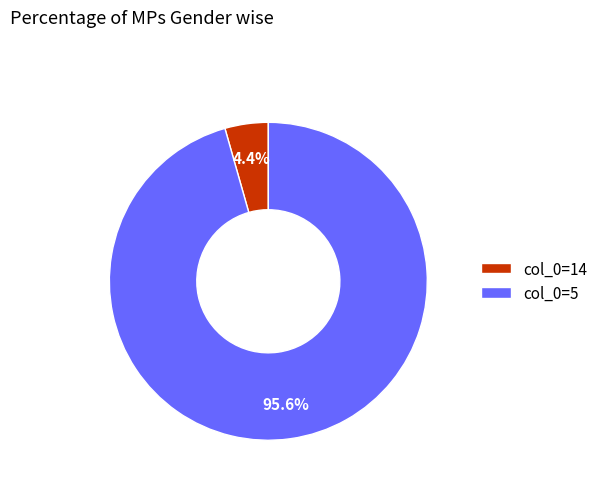

Rank the categories by value from highest to lowest.

col_0=5, col_0=14